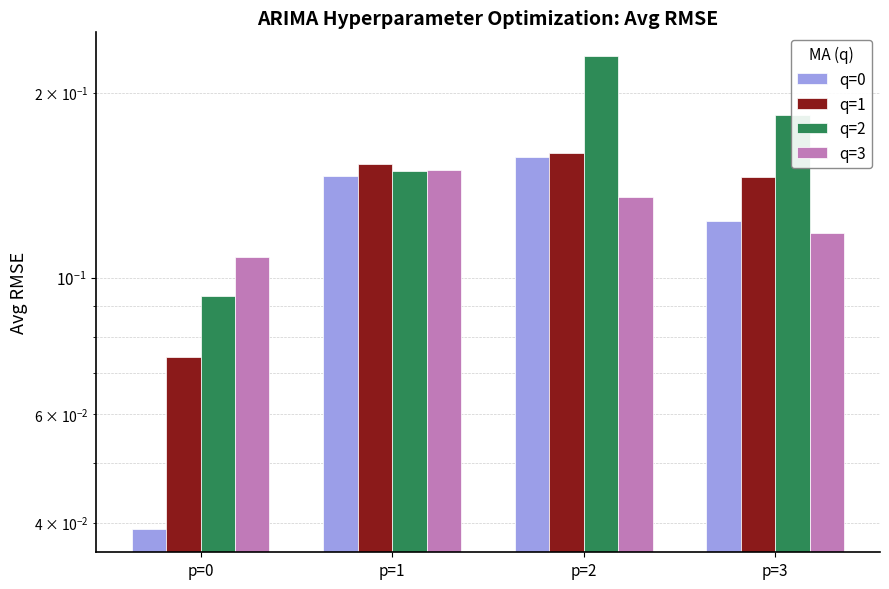

Which series has the largest total across all categories?

q=2